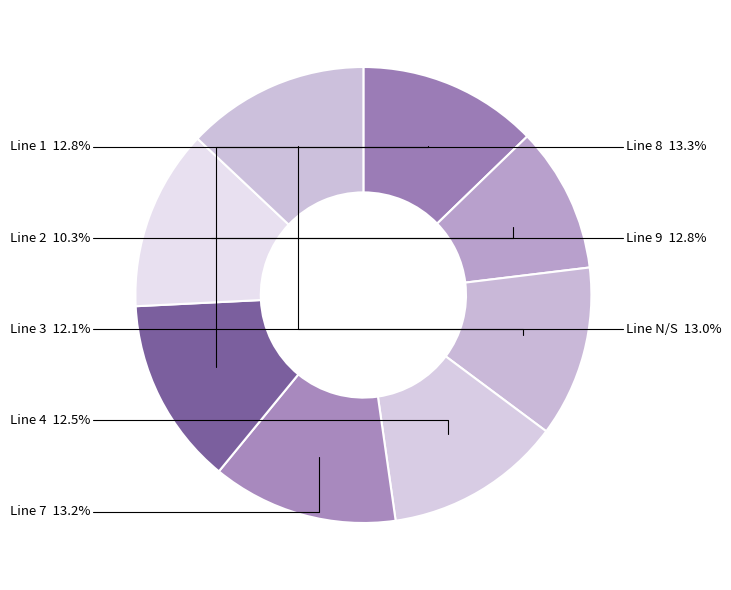

To the nearest percent, what is the combined percentage of Line 8 and Line 3?

25%